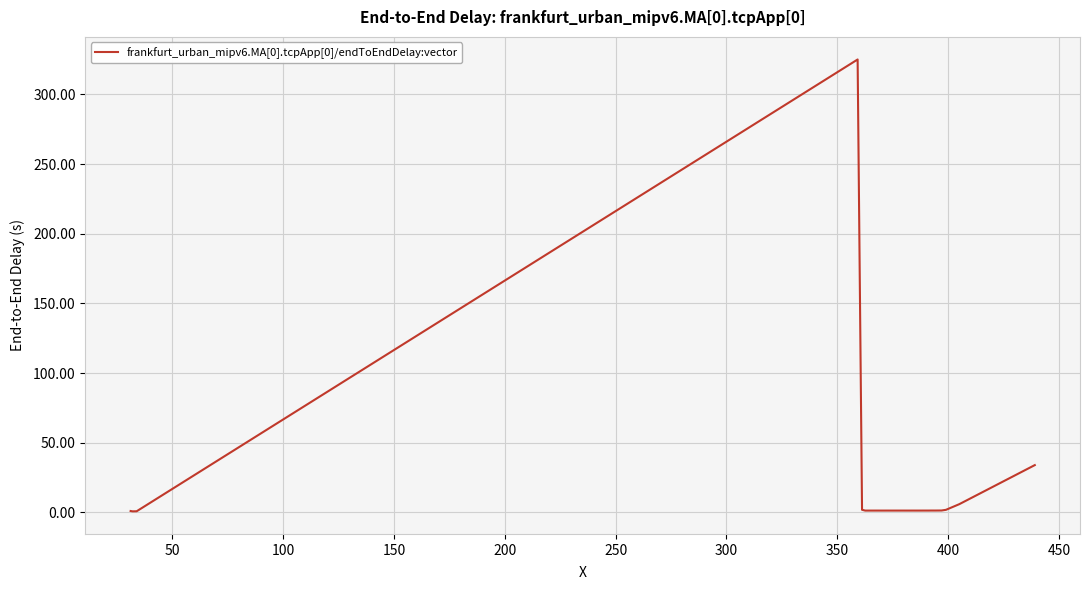

Does the chart have visible grid lines?

Yes